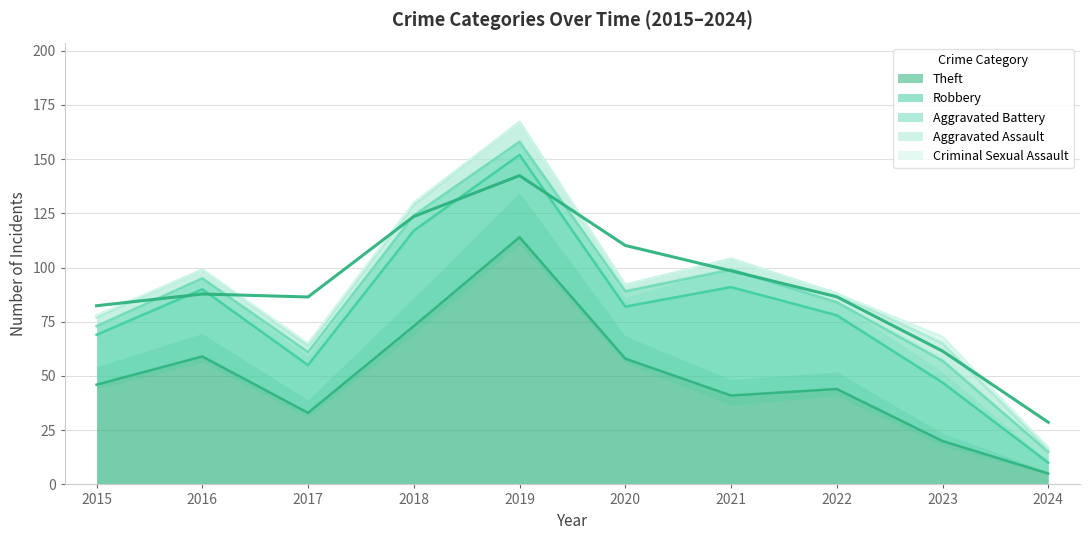

What is the difference between the maximum and minimum values in the Aggravated Assault series?

8